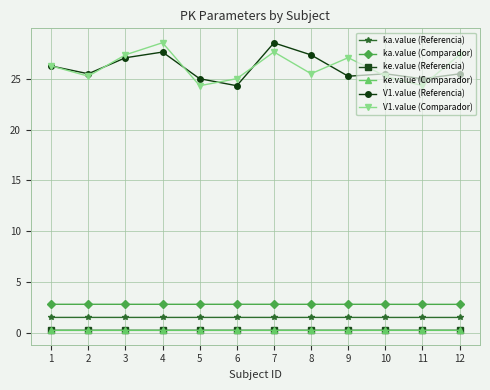

True or false: V1.value (Comparador) has a value of 24.3 at 5.

True